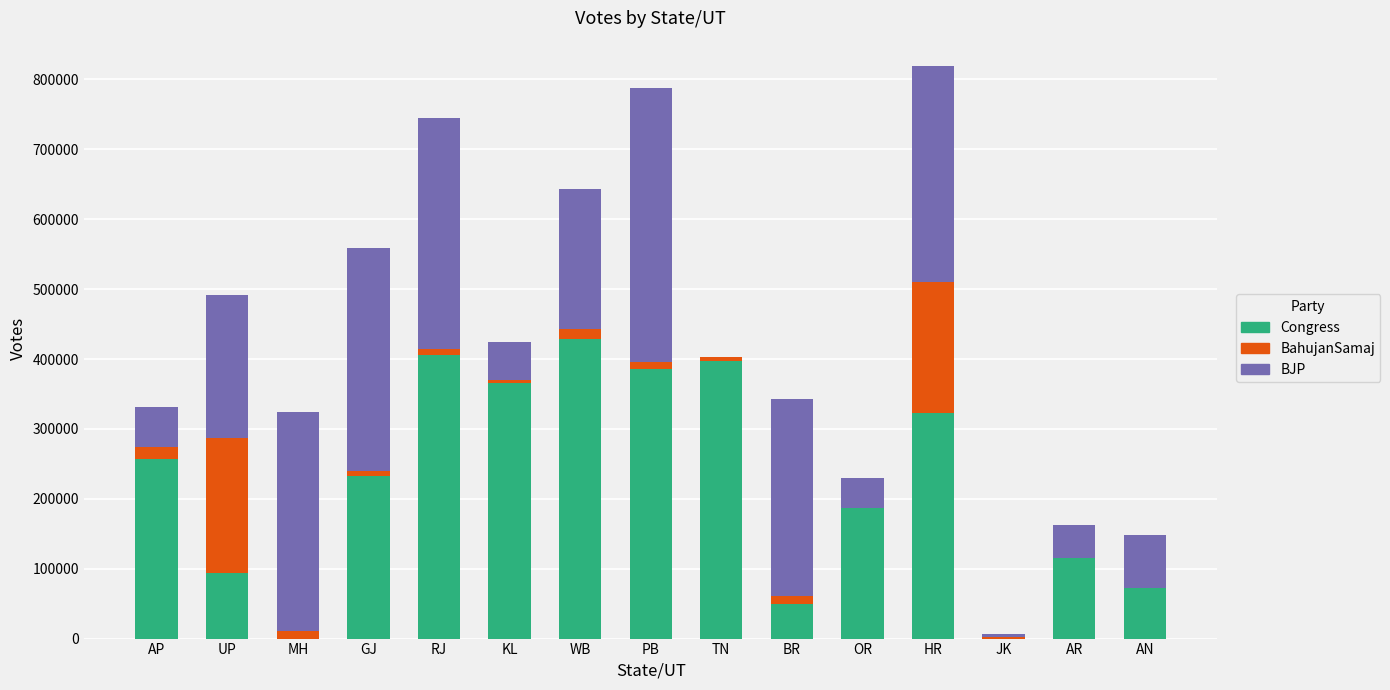

Are the bars horizontal?

No